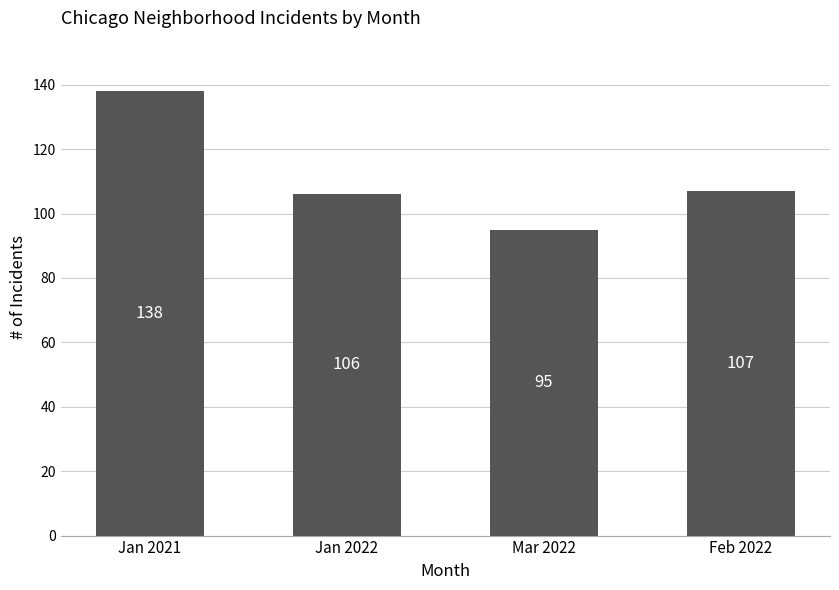

What position from the right is Mar 2022?

2